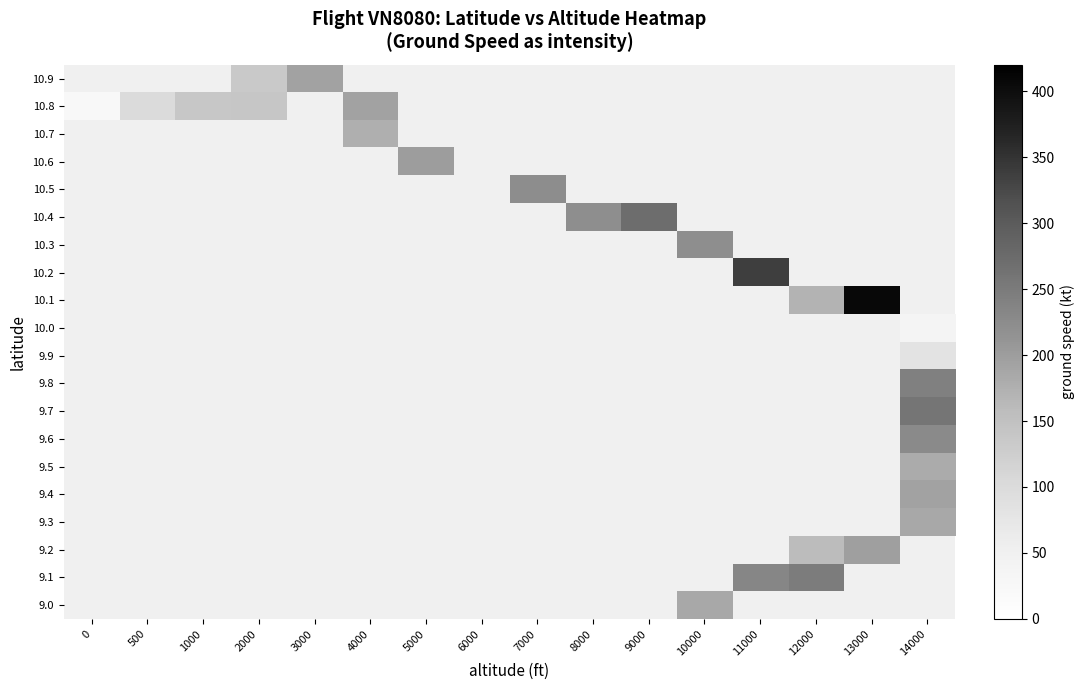

Which has a higher value, 0 or 14000?

14000